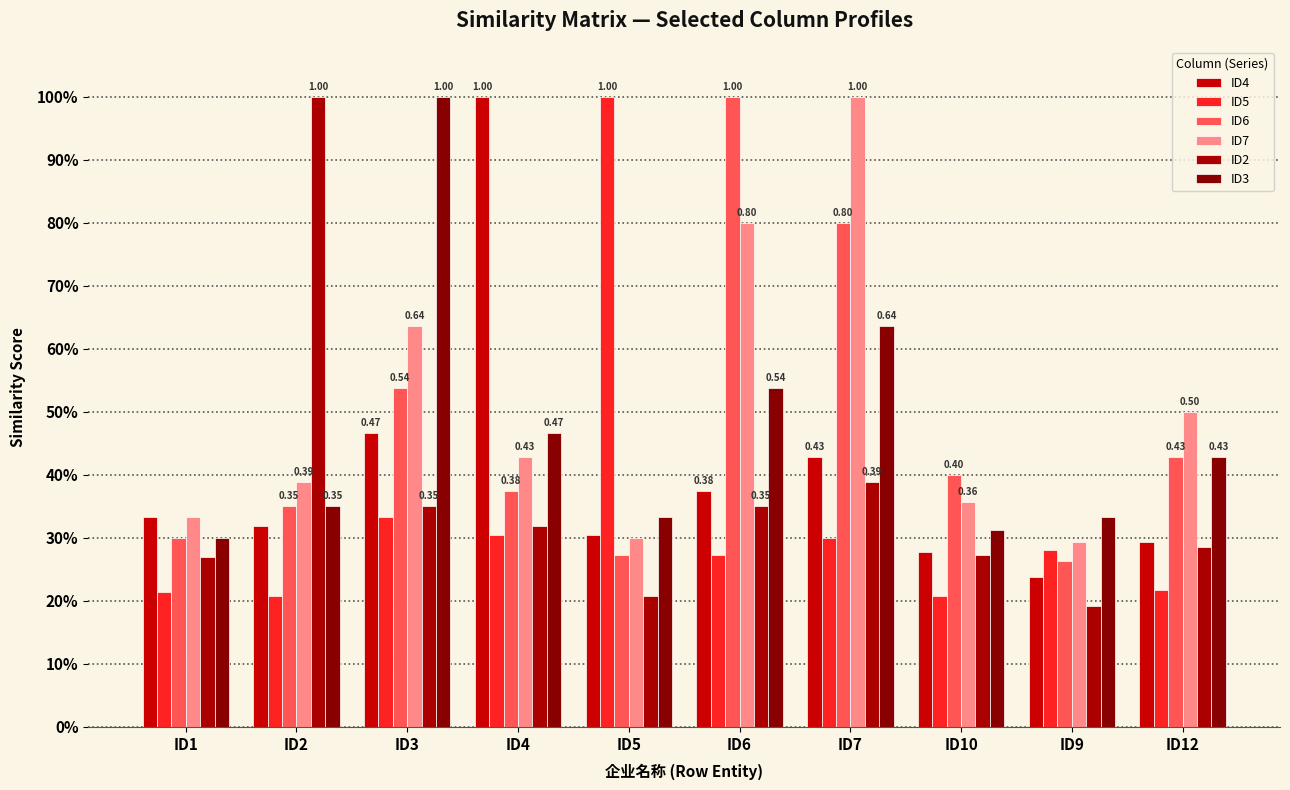

Are the bars grouped side by side (vs. stacked)?

Yes